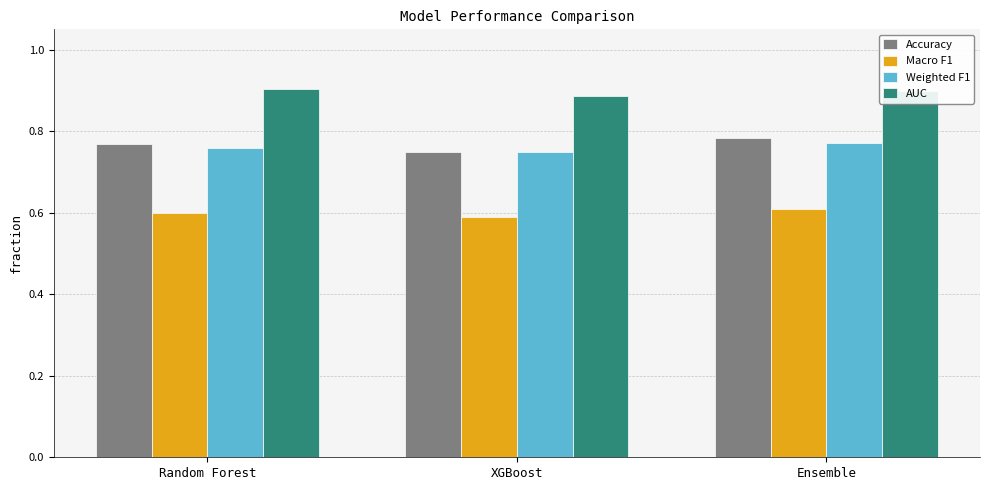

What is the sum of the Accuracy values at Ensemble and Random Forest?

1.6